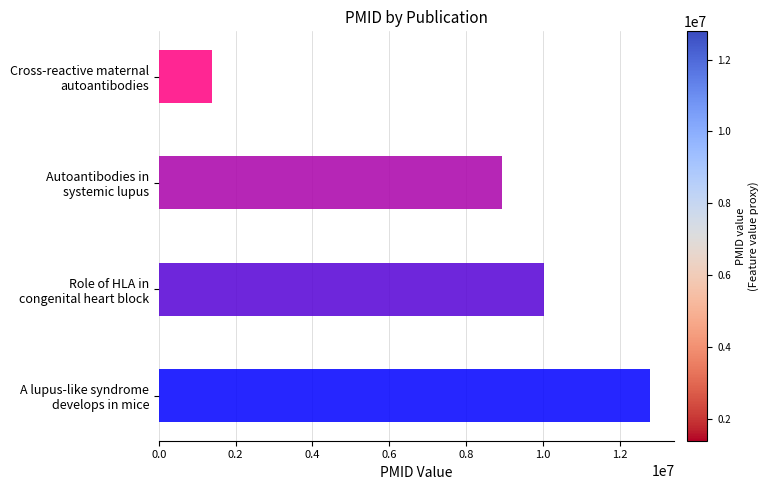

What is the greatest value displayed?

12788971